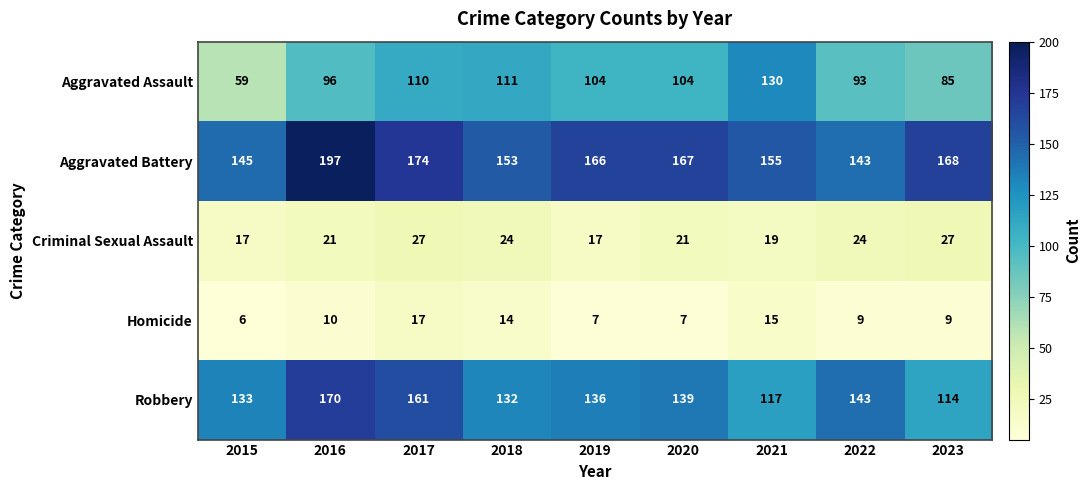

What is the maximum value for Criminal Sexual Assault?

27